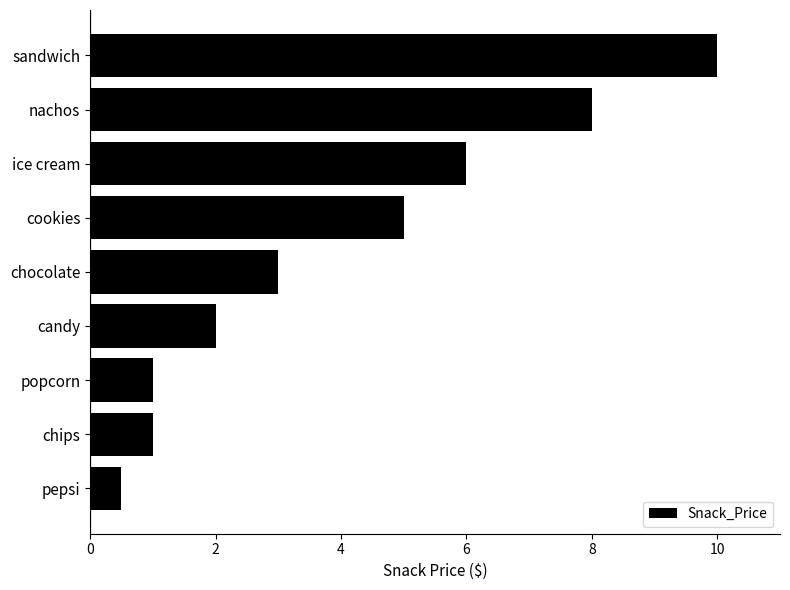

What position from the bottom is chocolate?

5